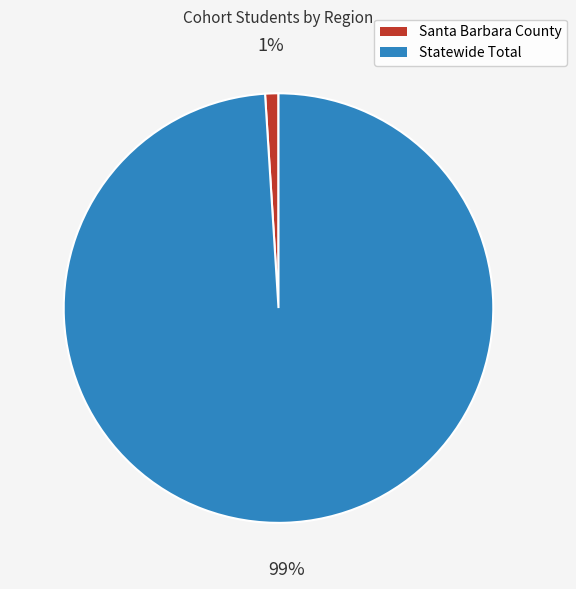

To the nearest percent, what percentage of the pie is Statewide Total?

99%